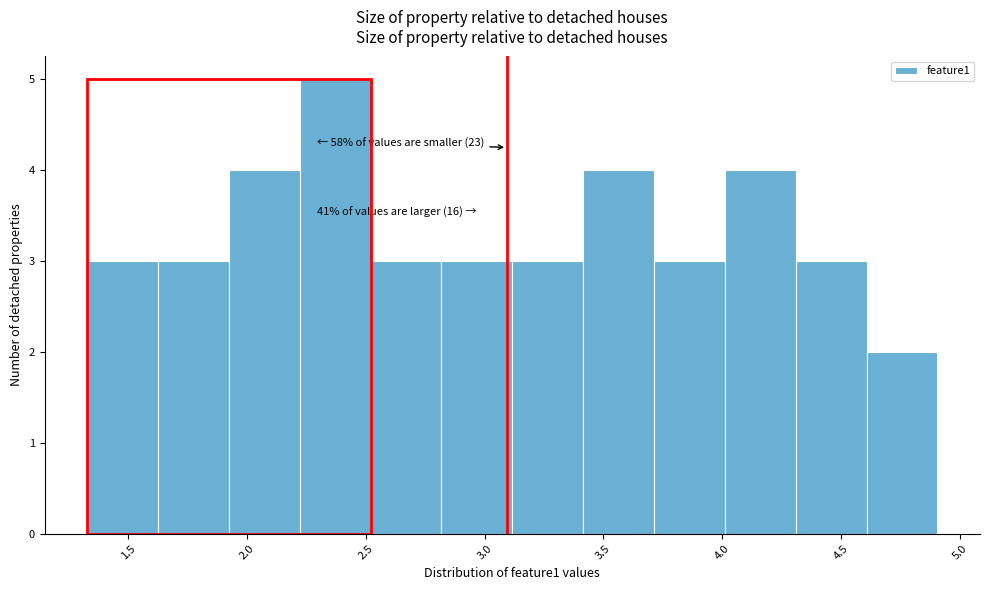

Which range on the x-axis has the tallest bar?

2.20 to 2.50